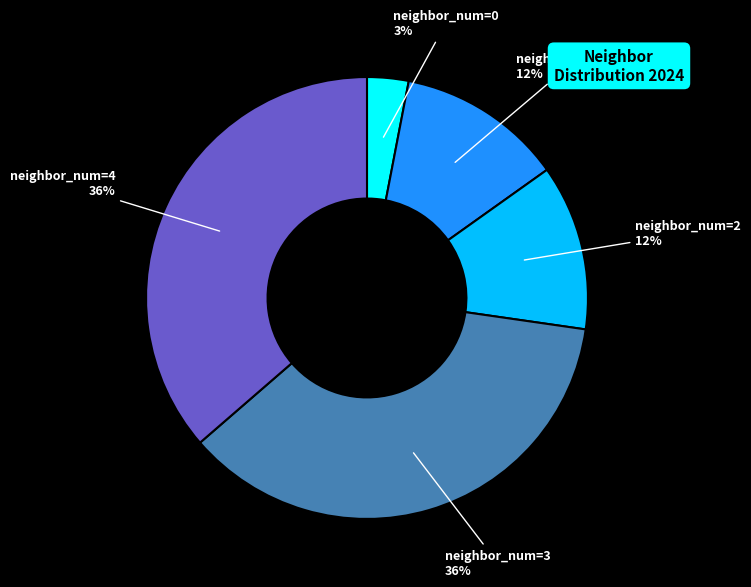

Is there any slice that represents more than half of the pie?

No